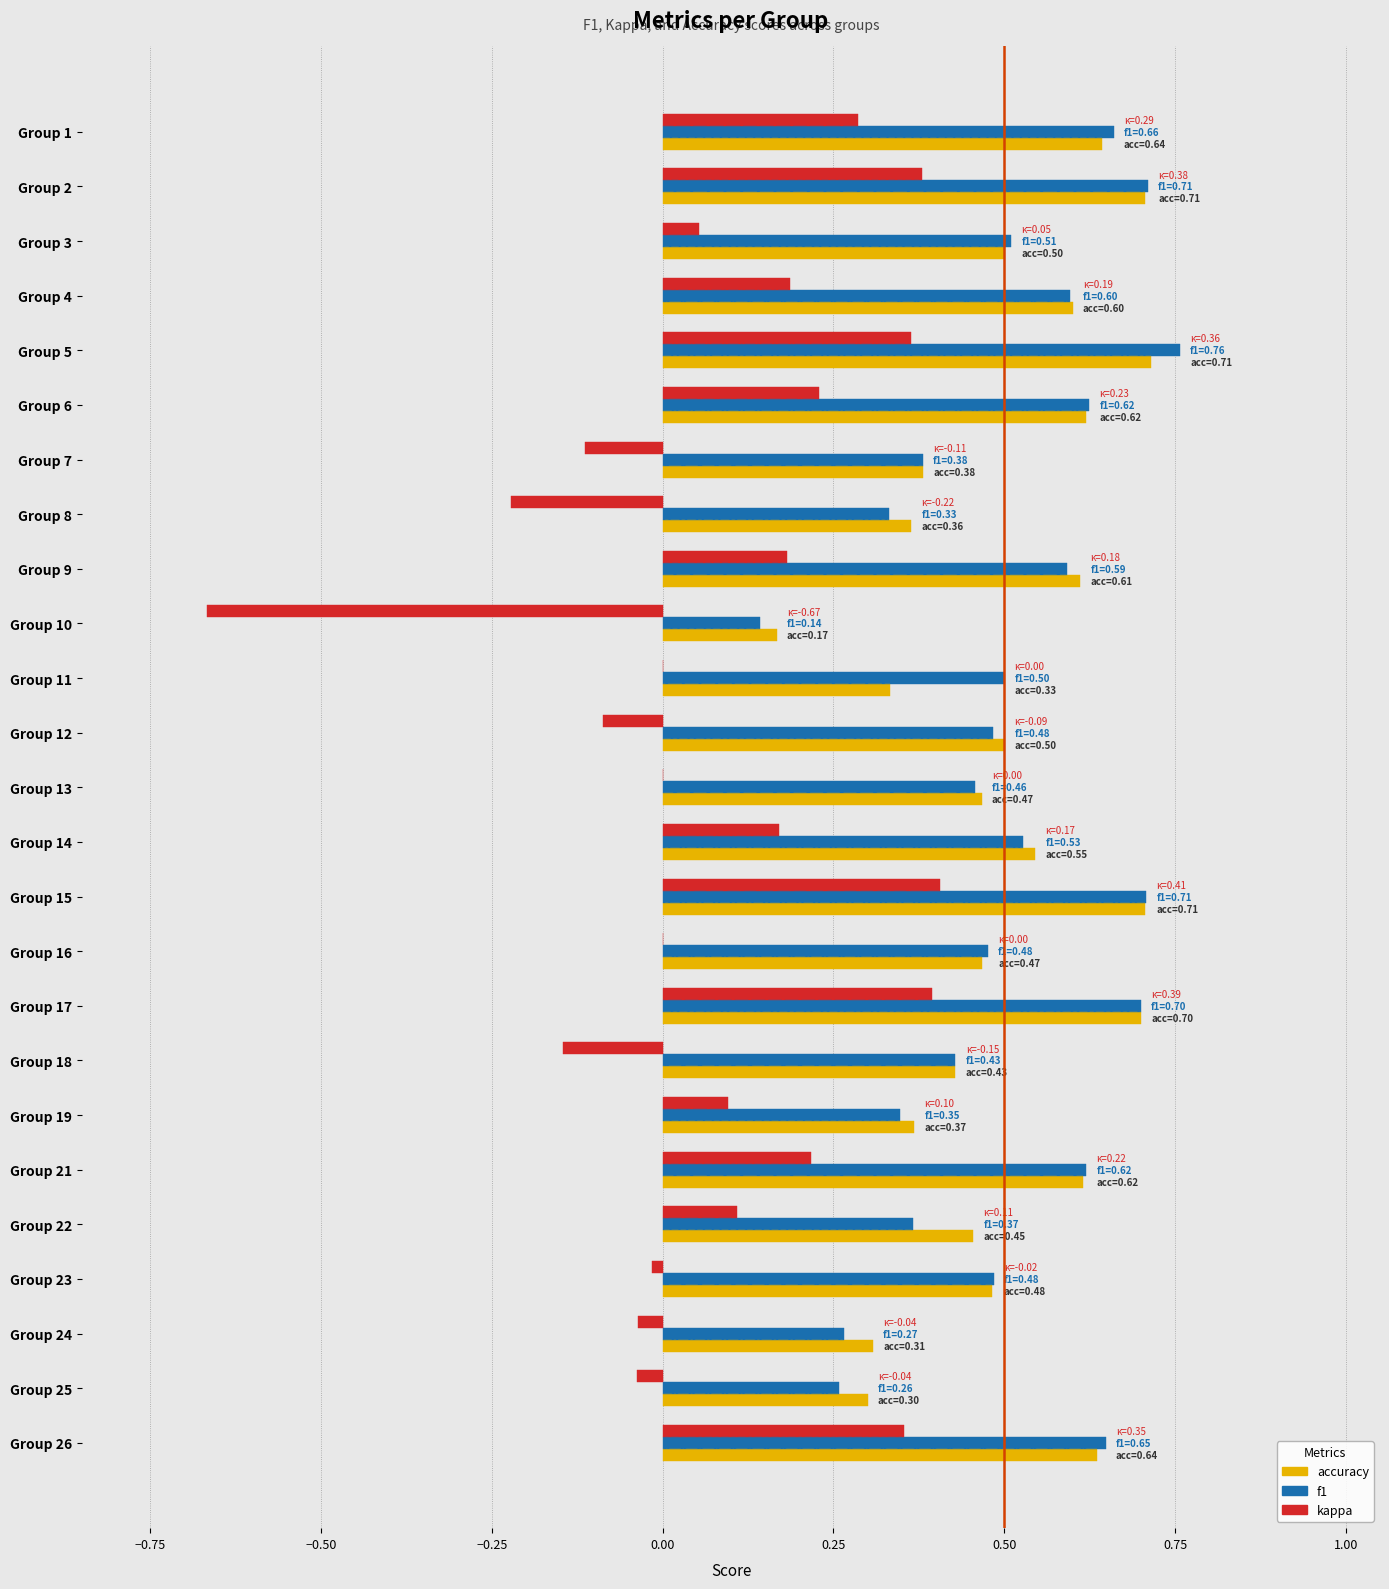

How many groups of bars are there?

25